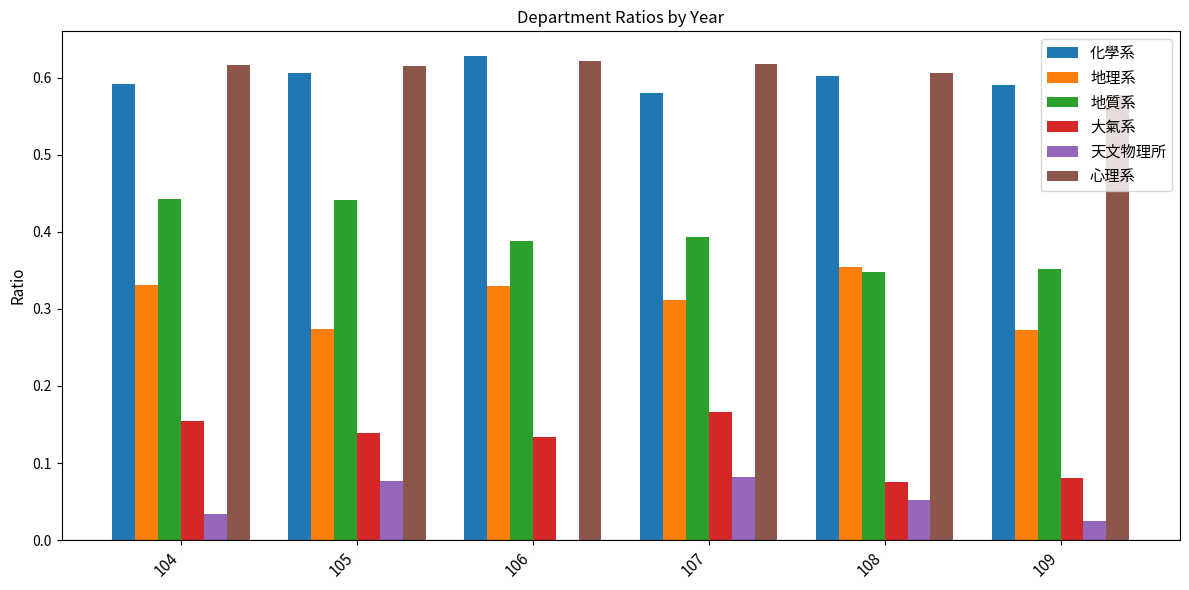

What are all the series names shown in the legend?

化學系, 地理系, 地質系, 大氣系, 天文物理所, 心理系